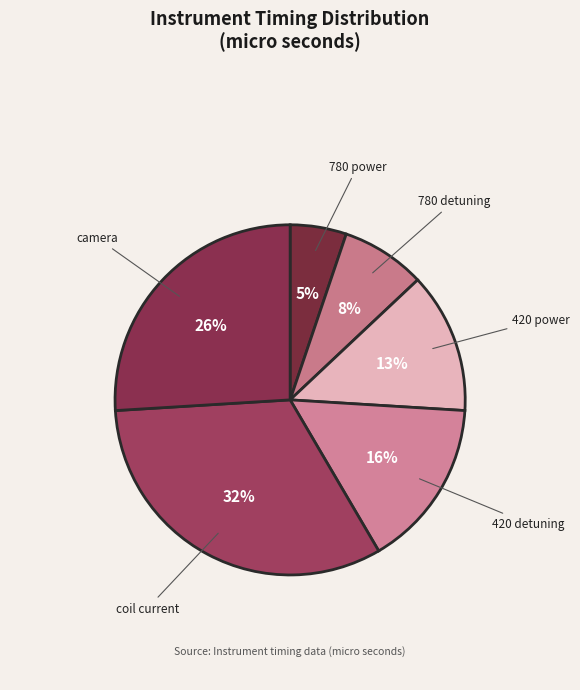

To the nearest percent, what is the average slice percentage?

17%